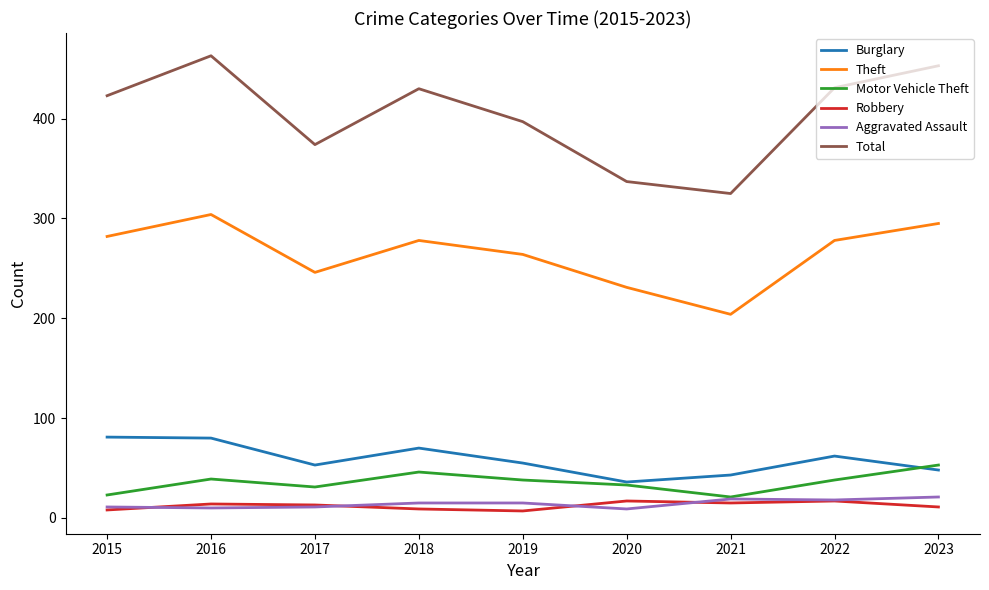

What is the spread (max minus min) of values at 2015?

415